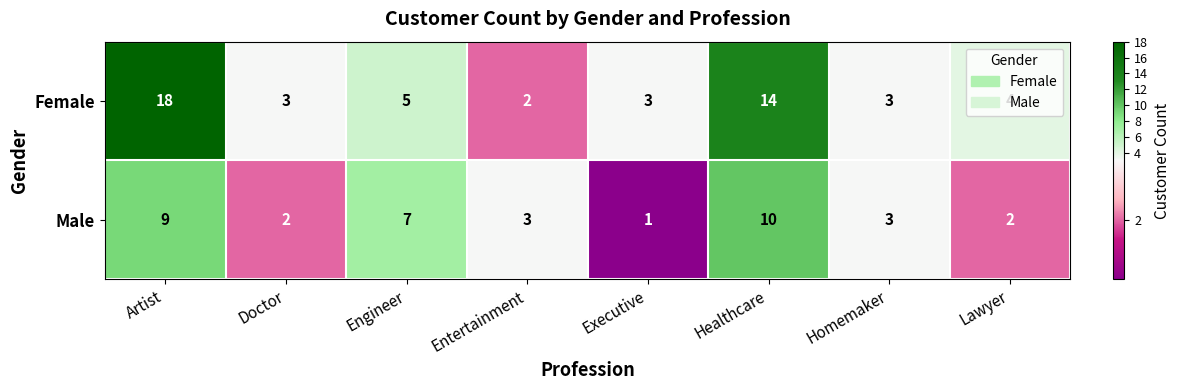

What is the difference between the Male values at Executive and Artist?

8